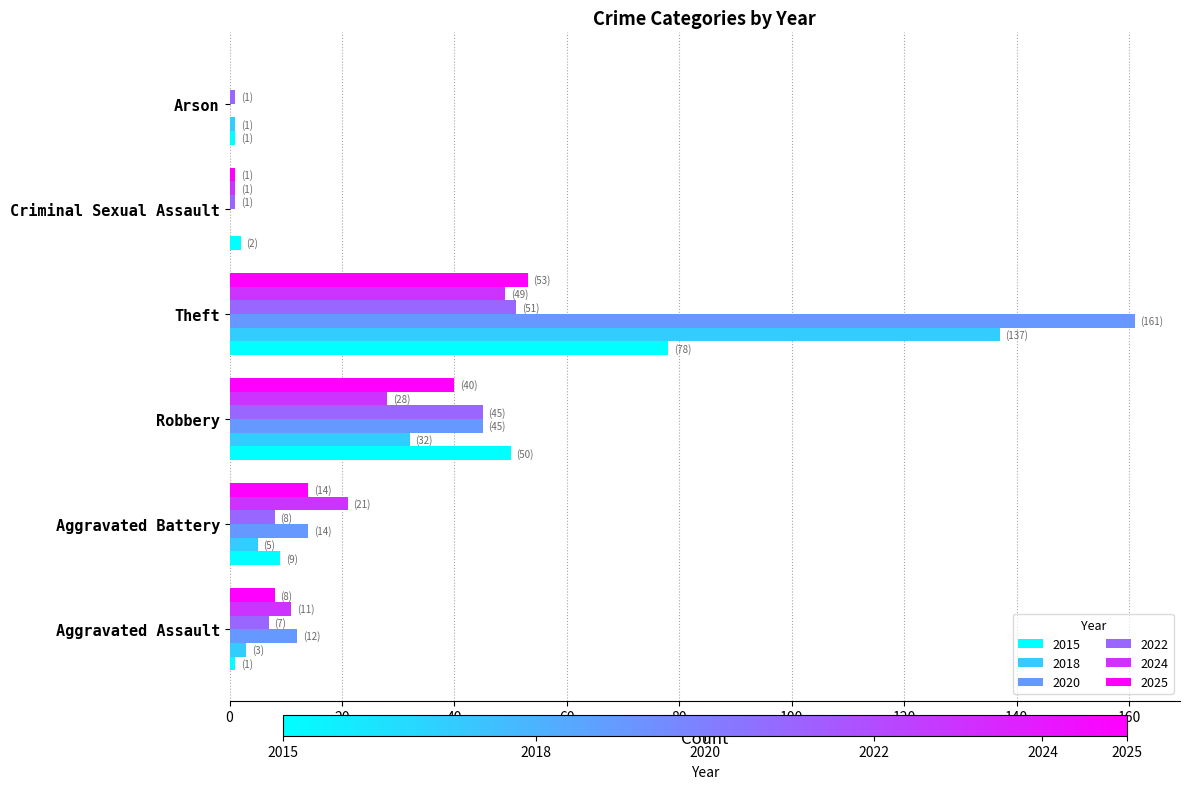

Which series has the largest range (max minus min)?

2020